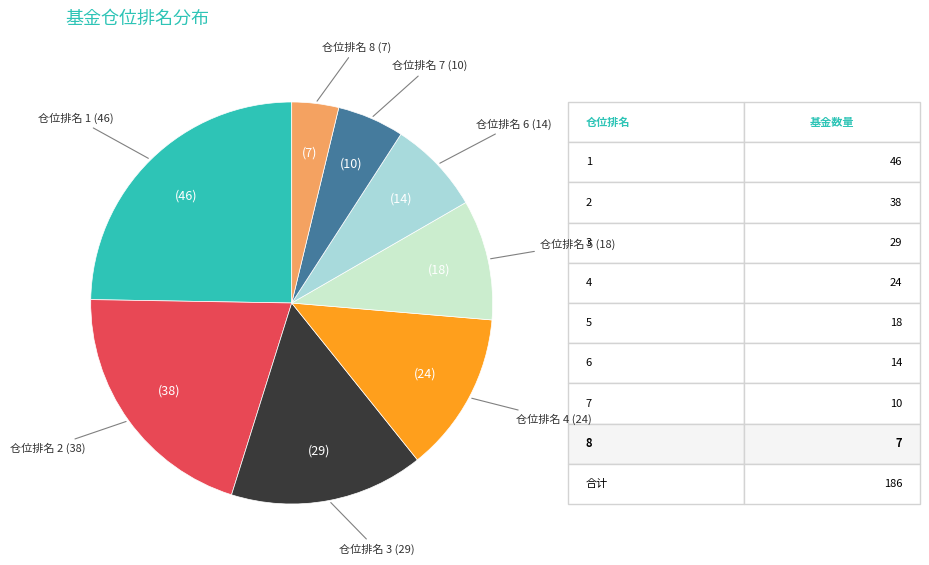

Is there a majority slice in this chart?

No